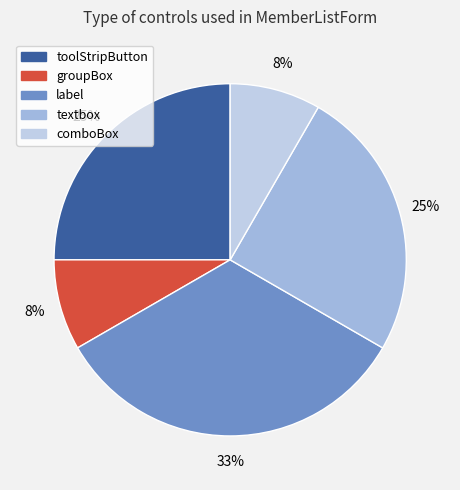

The label slice represents 20% of the pie. True or false?

False